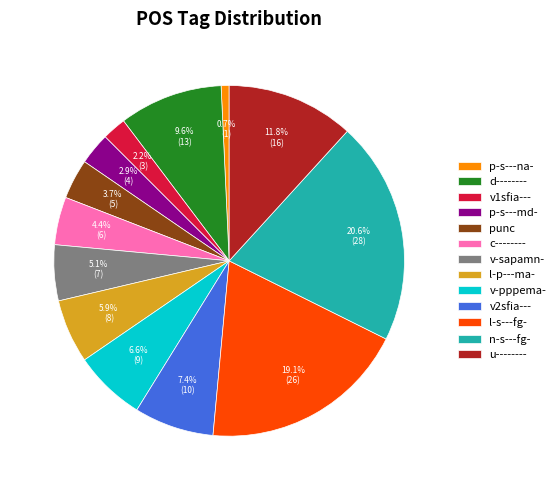

To the nearest percent, what is the difference between the largest and smallest slice percentages?

20%